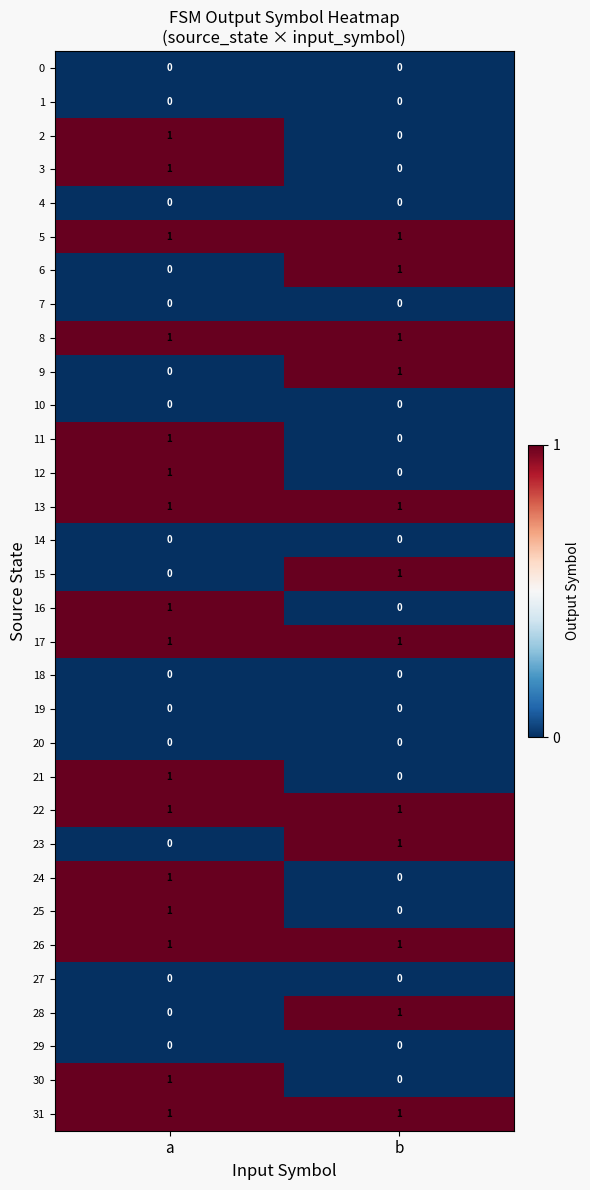

The value of 6 at a is 0. True or false?

True